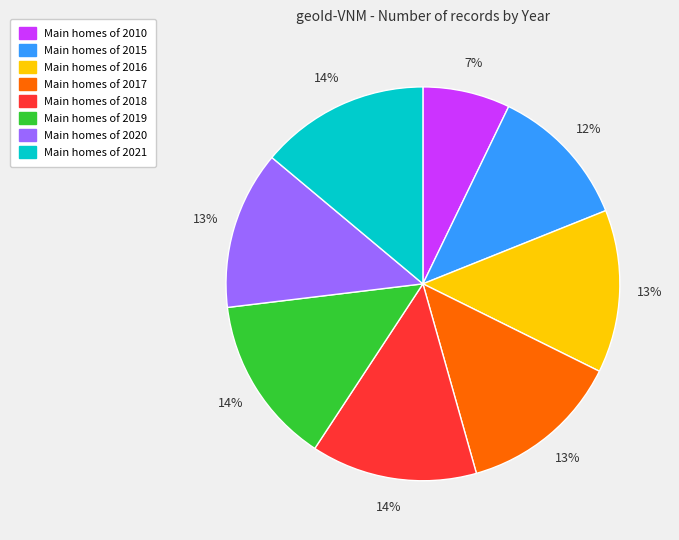

To the nearest percent, what is the average slice percentage?

12%